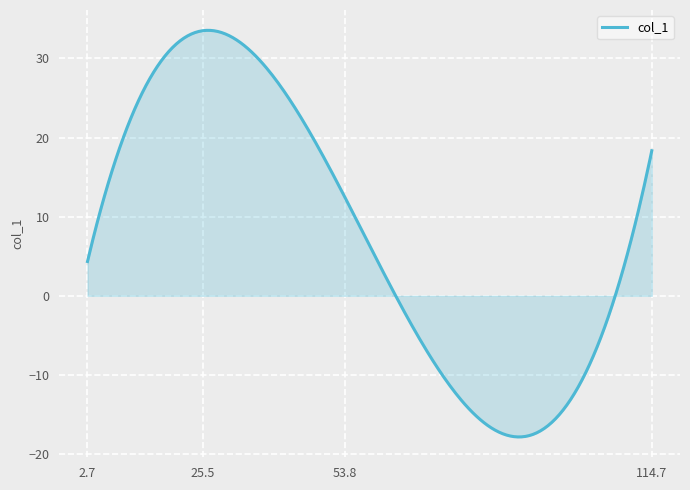

How many series are shown in this chart?

1